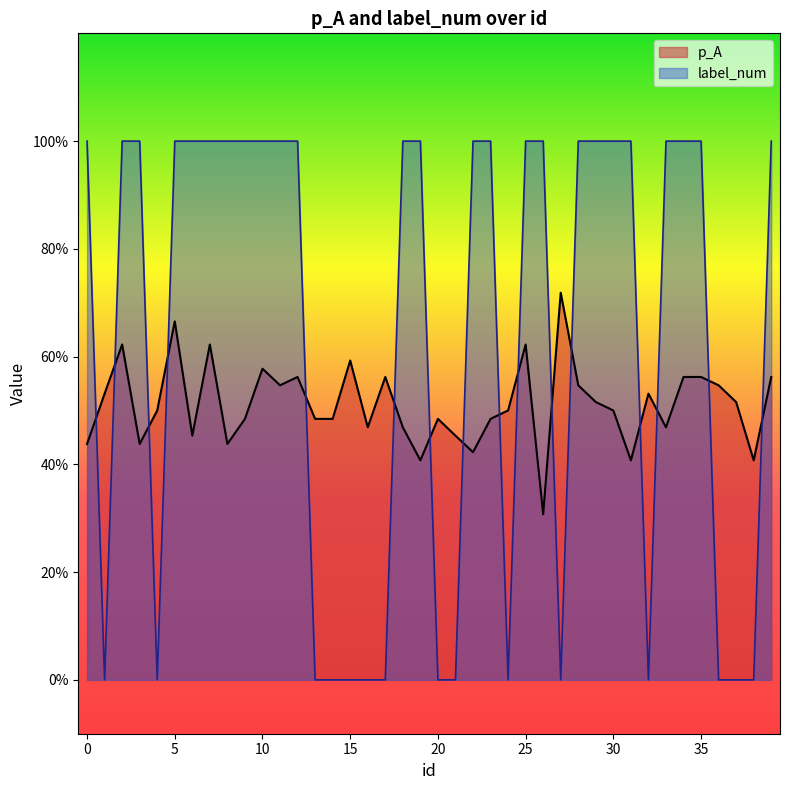

True or false: label_num has more than 2 points higher than both neighbors.

False